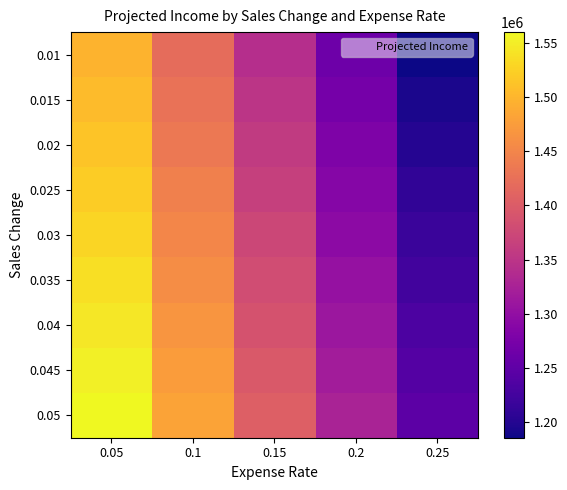

Rank the series by their maximum value, from lowest to highest.

0.01, 0.015, 0.02, 0.025, 0.03, 0.035, 0.04, 0.045, 0.05